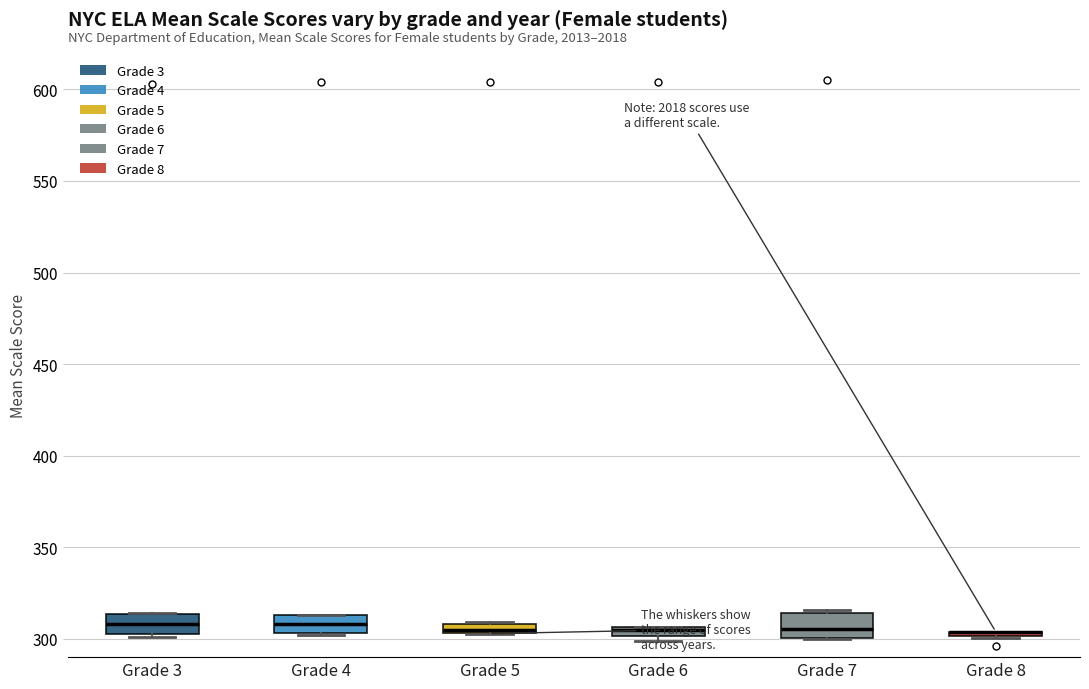

Where is the upper edge of the box for Grade 5 on the y-axis? The values are not printed on the chart, so give them approximately, as read against the axis.

310